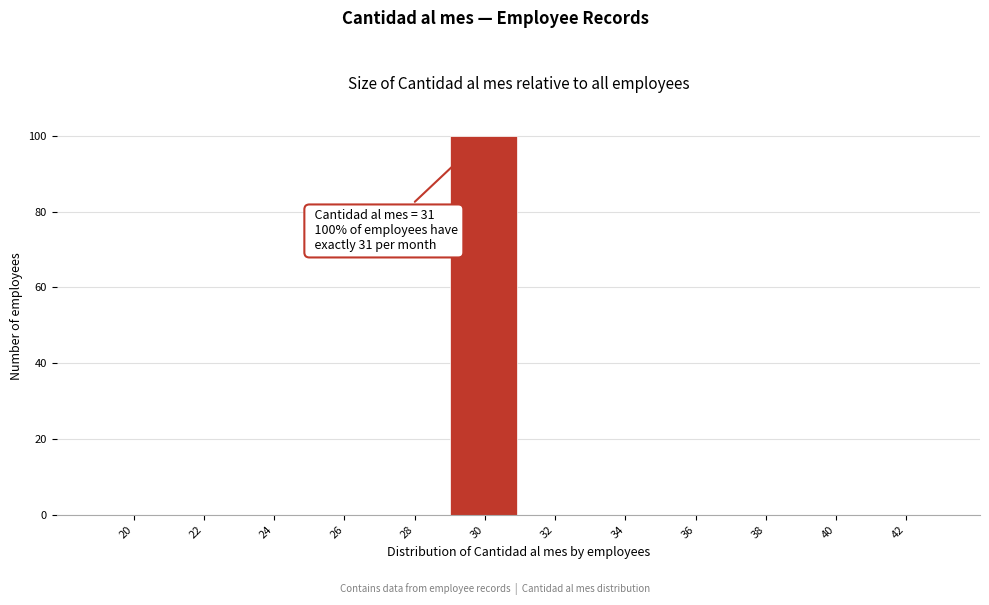

Reading right to left, transcribe all the data shown in this chart.

42=0	40=0	38=0	36=0	34=0	32=0	30=100	28=0	26=0	24=0	22=0	20=0